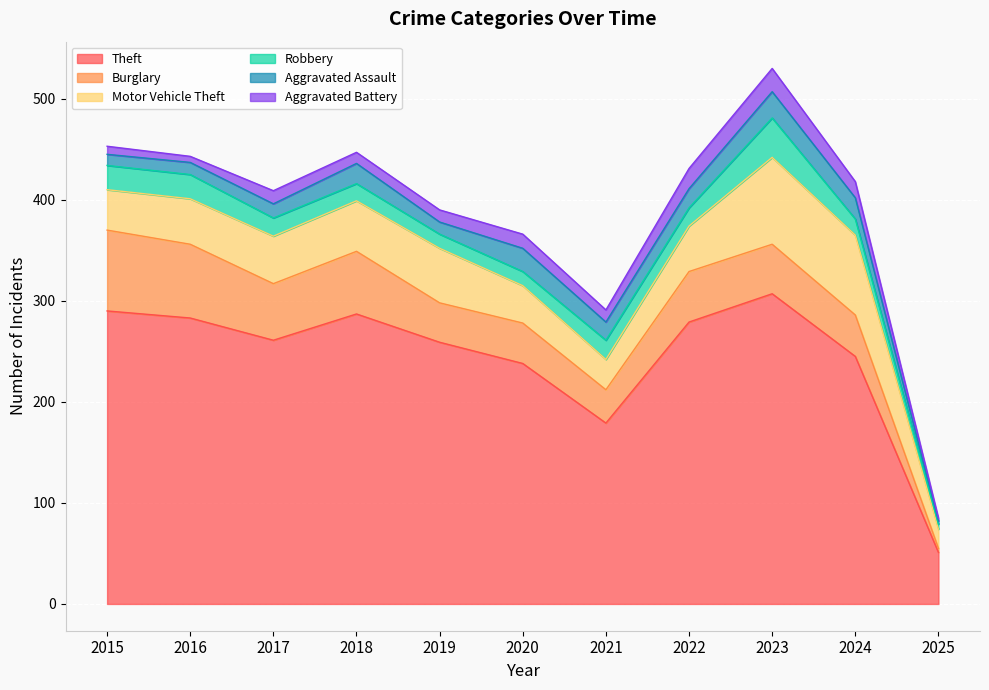

Reading left to right, list all the values displayed in this chart.

Theft: 290	283	261	287	259	238	179	279	307	245	51
Burglary: 80	73	56	62	39	40	33	50	49	41	4
Motor Vehicle Theft: 40	45	47	50	54	37	30	45	86	79	19
Robbery: 24	24	18	17	14	14	19	18	39	16	5
Aggravated Assault: 11	12	14	20	12	23	18	19	26	21	3
Aggravated Battery: 8	6	13	11	12	14	12	20	23	16	3